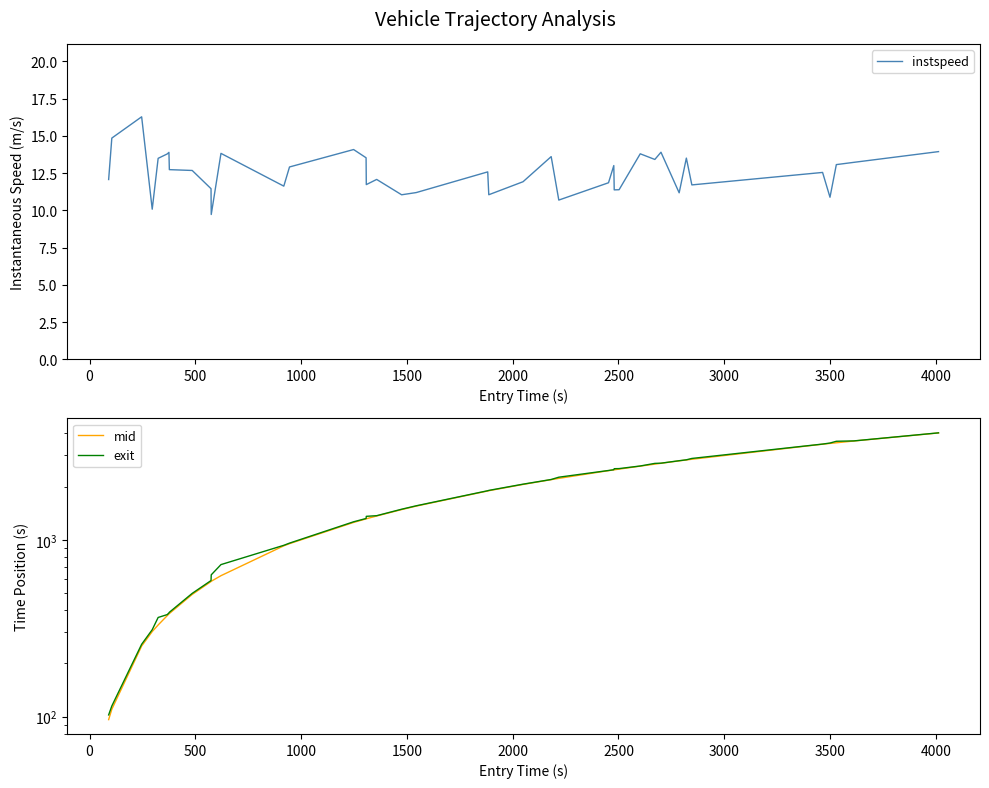

How many lines are shown in the chart?

3